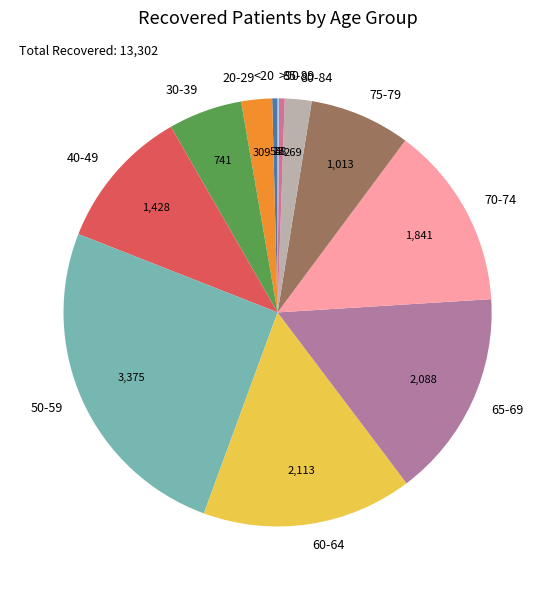

Approximately how many times larger is the value at 75-79 compared to 60-64?

0.5